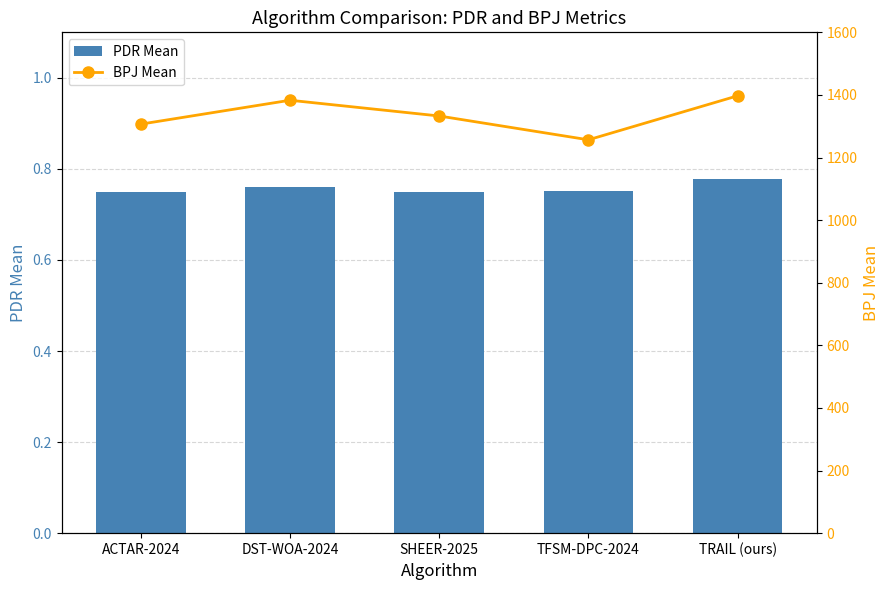

Where does the BPJ Mean series first go above 1332?

DST-WOA-2024